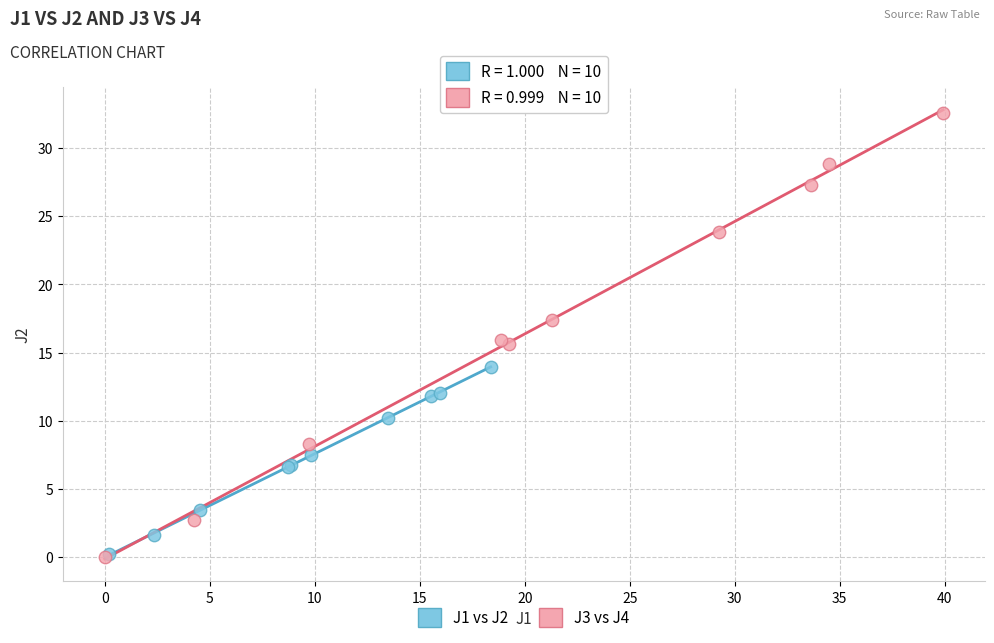

Which series has the largest Y range (max minus min)?

J3 vs J4